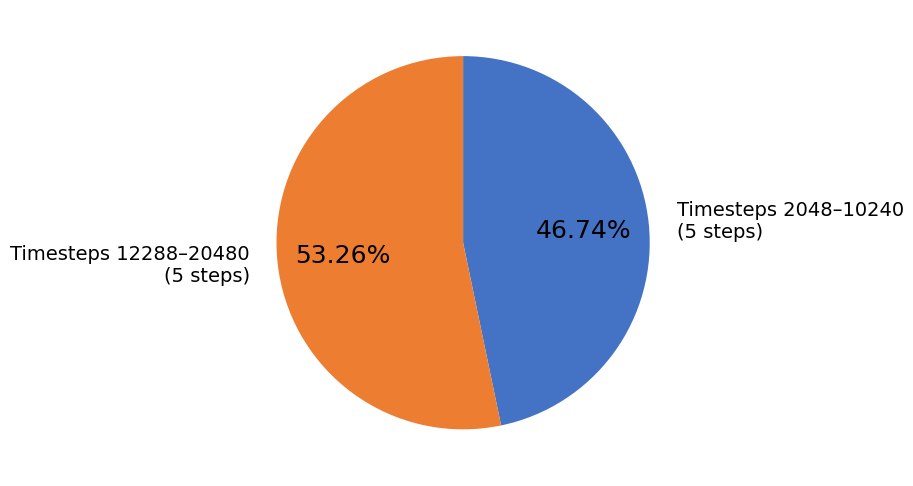

Does any single category account for the majority?

Yes